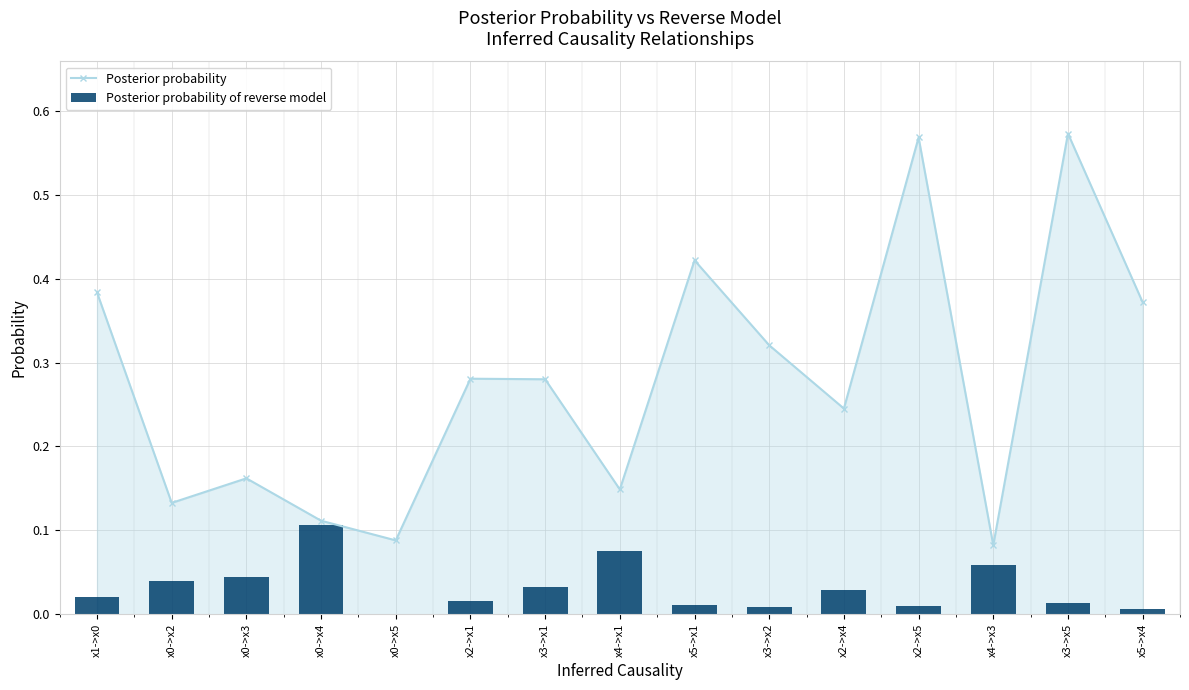

Reading left to right, transcribe all the data shown in this chart.

Posterior probability: x1->x0=0.4	x0->x2=0.1	x0->x3=0.2	x0->x4=0.1	x0->x5=0.1	x2->x1=0.3	x3->x1=0.3	x4->x1=0.1	x5->x1=0.4	x3->x2=0.3	x2->x4=0.2	x2->x5=0.6	x4->x3=0.1	x3->x5=0.6	x5->x4=0.4
Posterior probability of reverse model: x1->x0=0.0	x0->x2=0.0	x0->x3=0.0	x0->x4=0.1	x0->x5=0.0	x2->x1=0.0	x3->x1=0.0	x4->x1=0.1	x5->x1=0.0	x3->x2=0.0	x2->x4=0.0	x2->x5=0.0	x4->x3=0.1	x3->x5=0.0	x5->x4=0.0